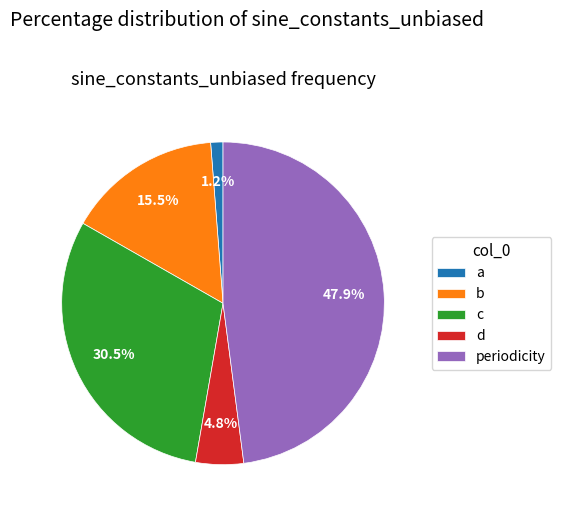

Which slice is the largest?

periodicity